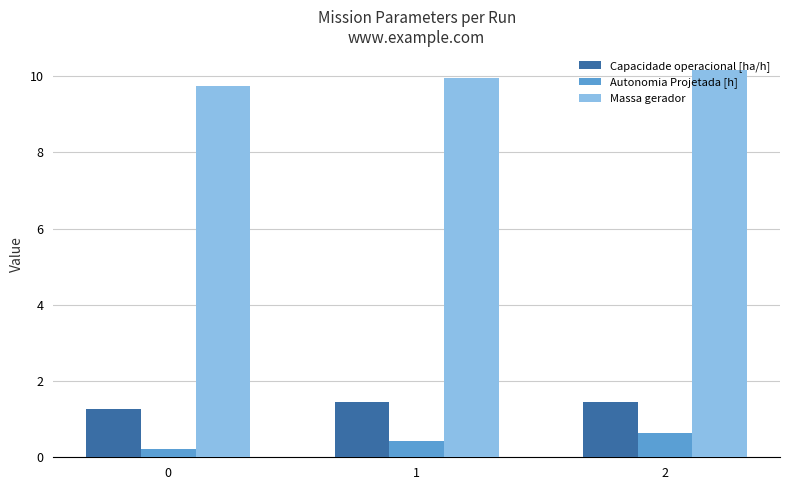

The value of Autonomia Projetada [h] at 2 is 0.6. True or false?

True